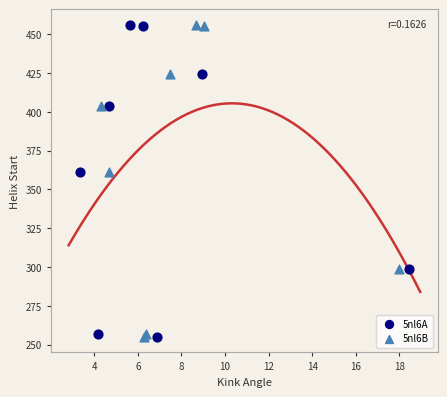

What are all the series names shown in the legend?

5nl6A, 5nl6B